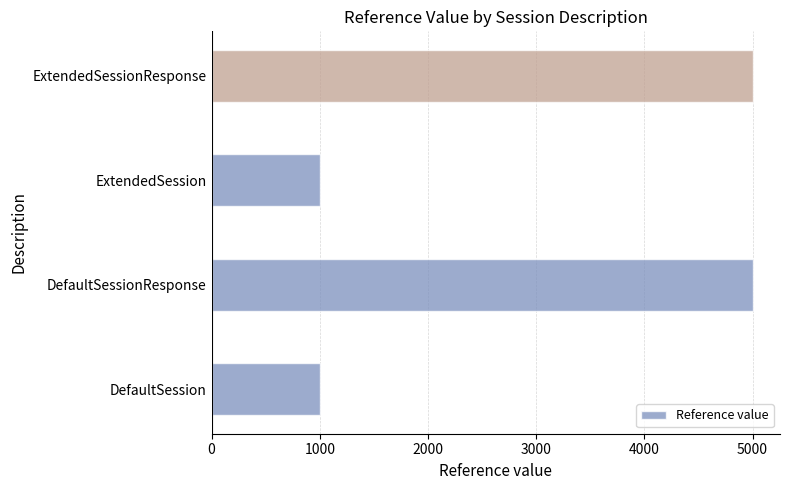

The chart shows a value of 3233 at ExtendedSessionResponse. True or false?

False